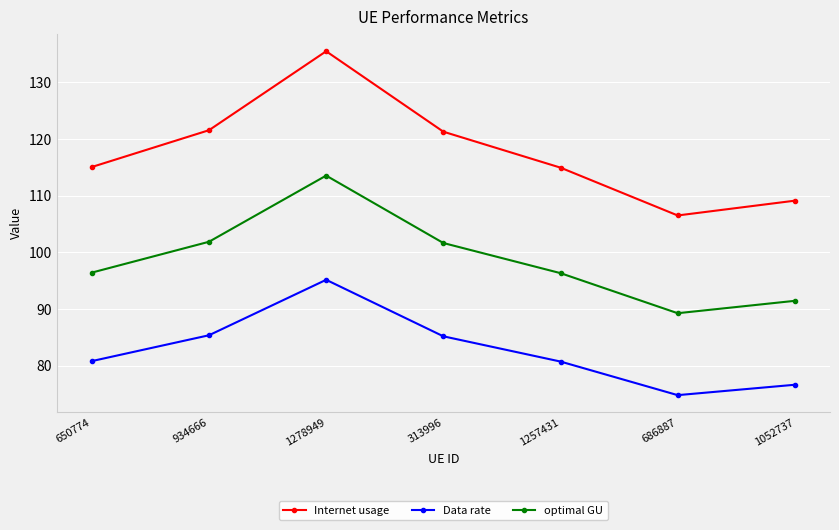

Is it true that optimal GU equals 113.6 at 1278949?

True